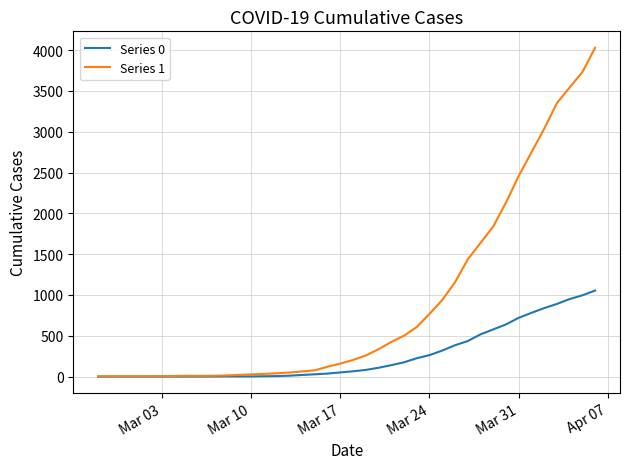

How many lines are shown in the chart?

2